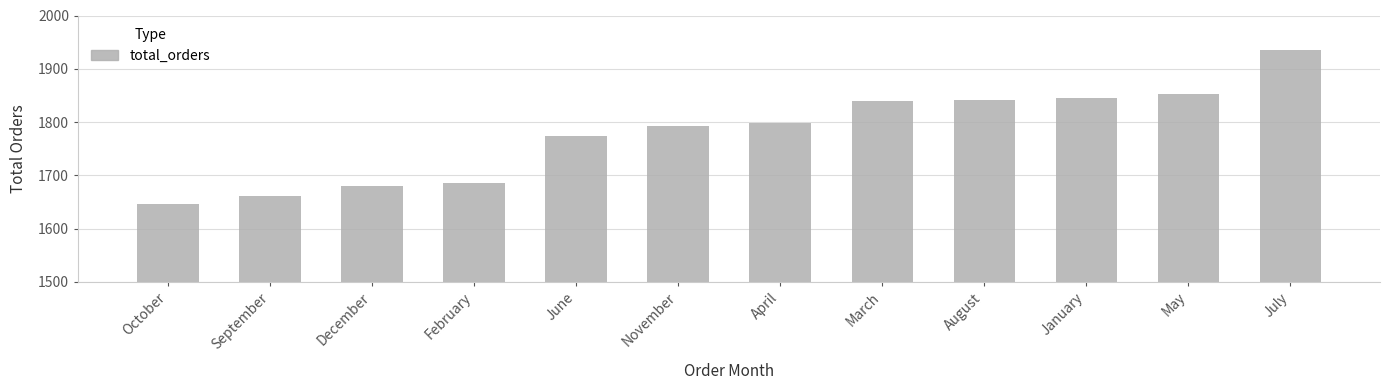

What is the difference between the second highest and minimum values?

207